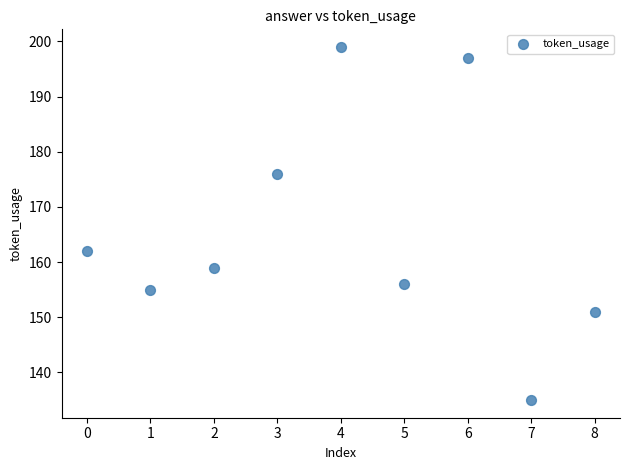

What Y value in the scatter plot is closest to 167?

162